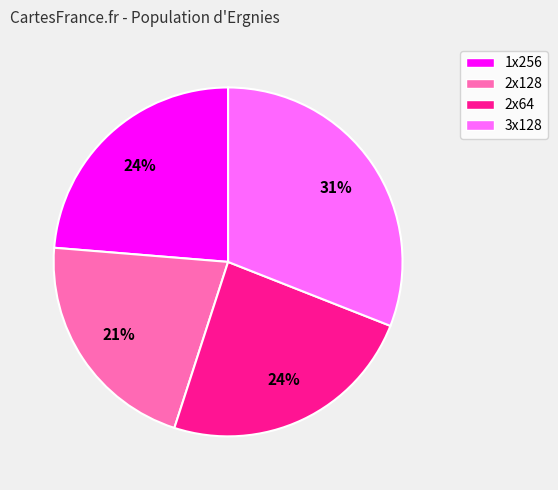

To the nearest percent, what is the difference between the largest and smallest slice percentages?

10%